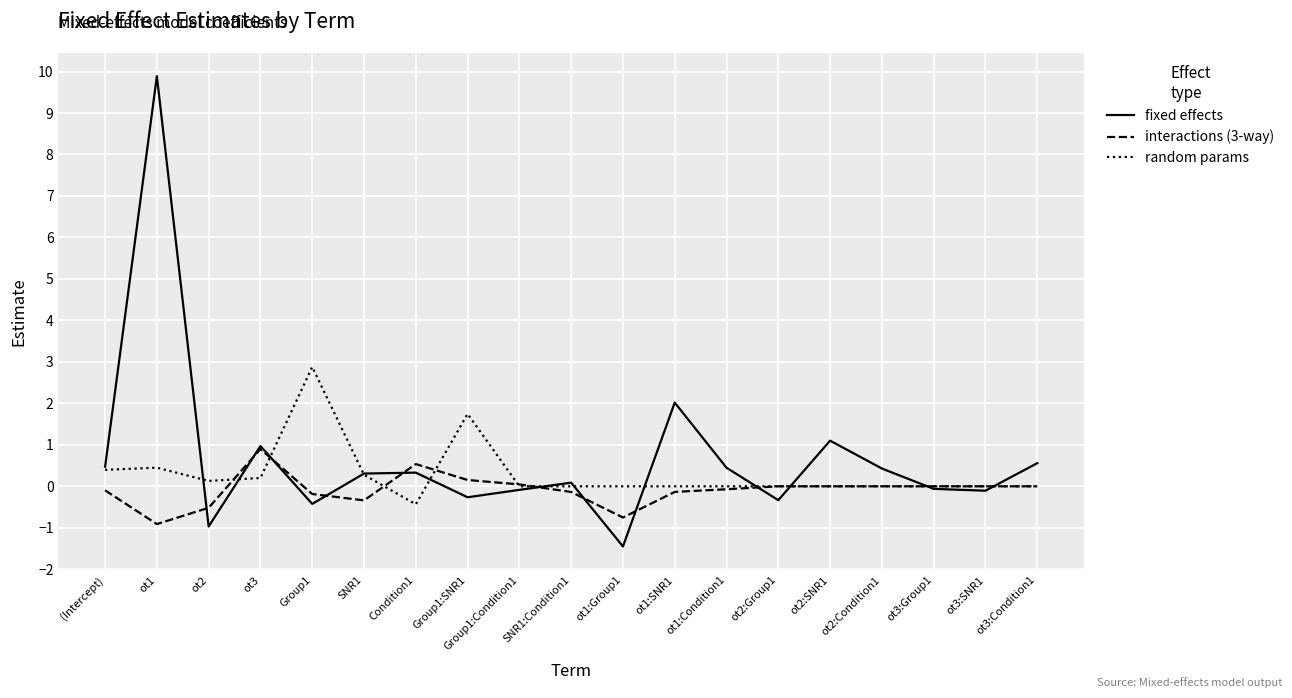

Which series has the largest total across all categories?

fixed effects